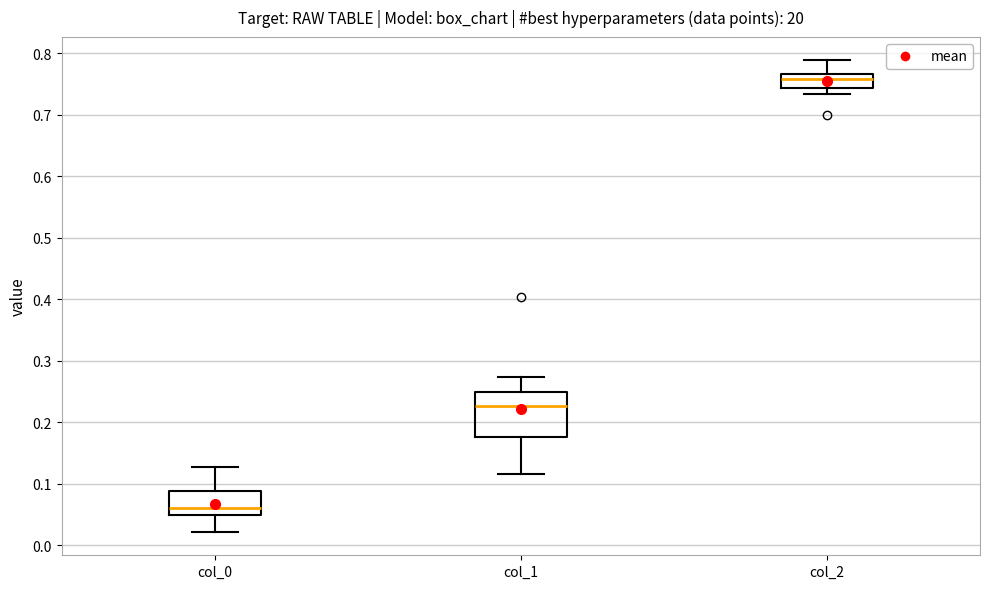

Which box is the tallest, from its lower edge to its upper edge?

col_1